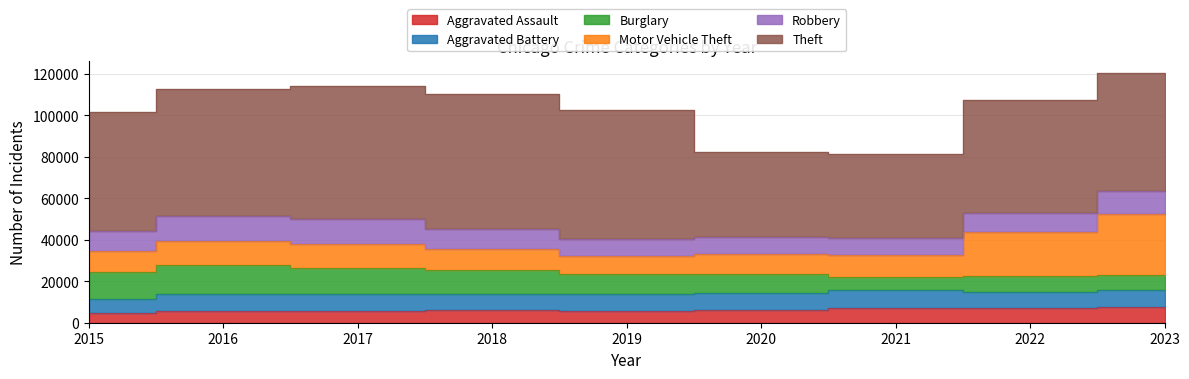

Which series has the widest spread of values?

Theft